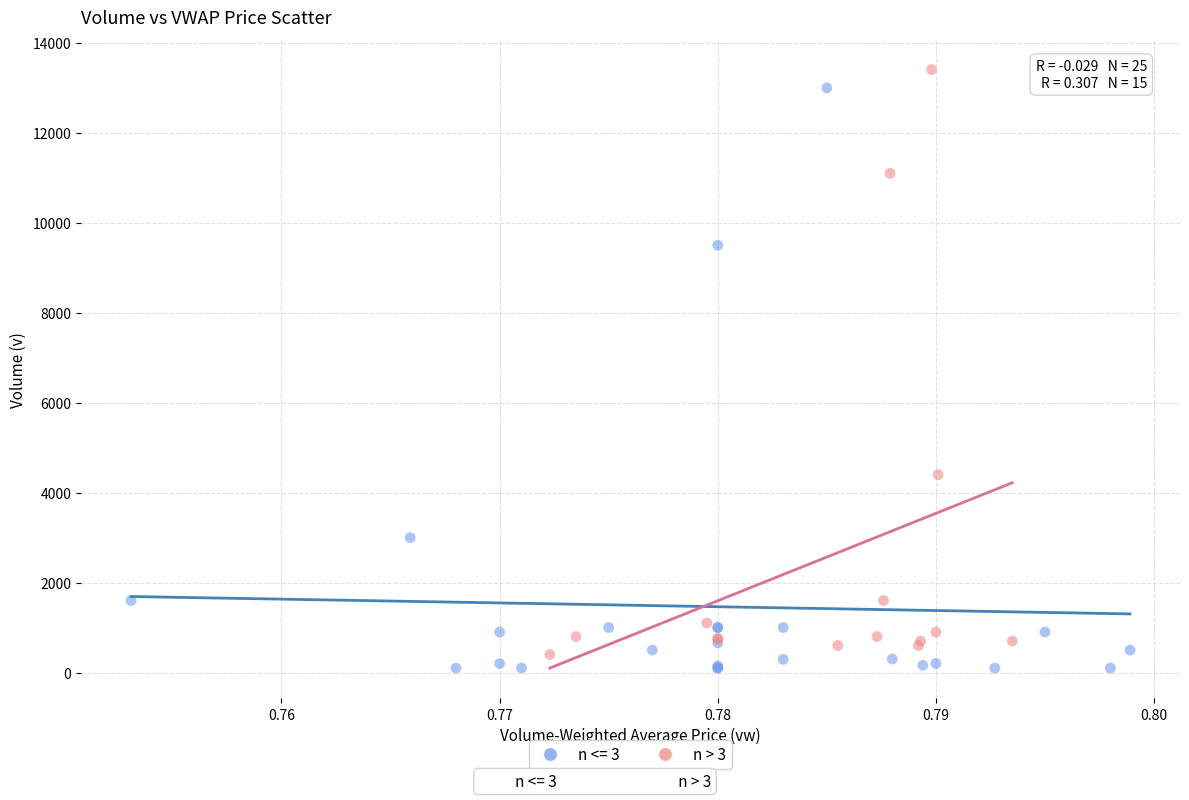

What are all the series names shown in the legend?

n <= 3, n > 3